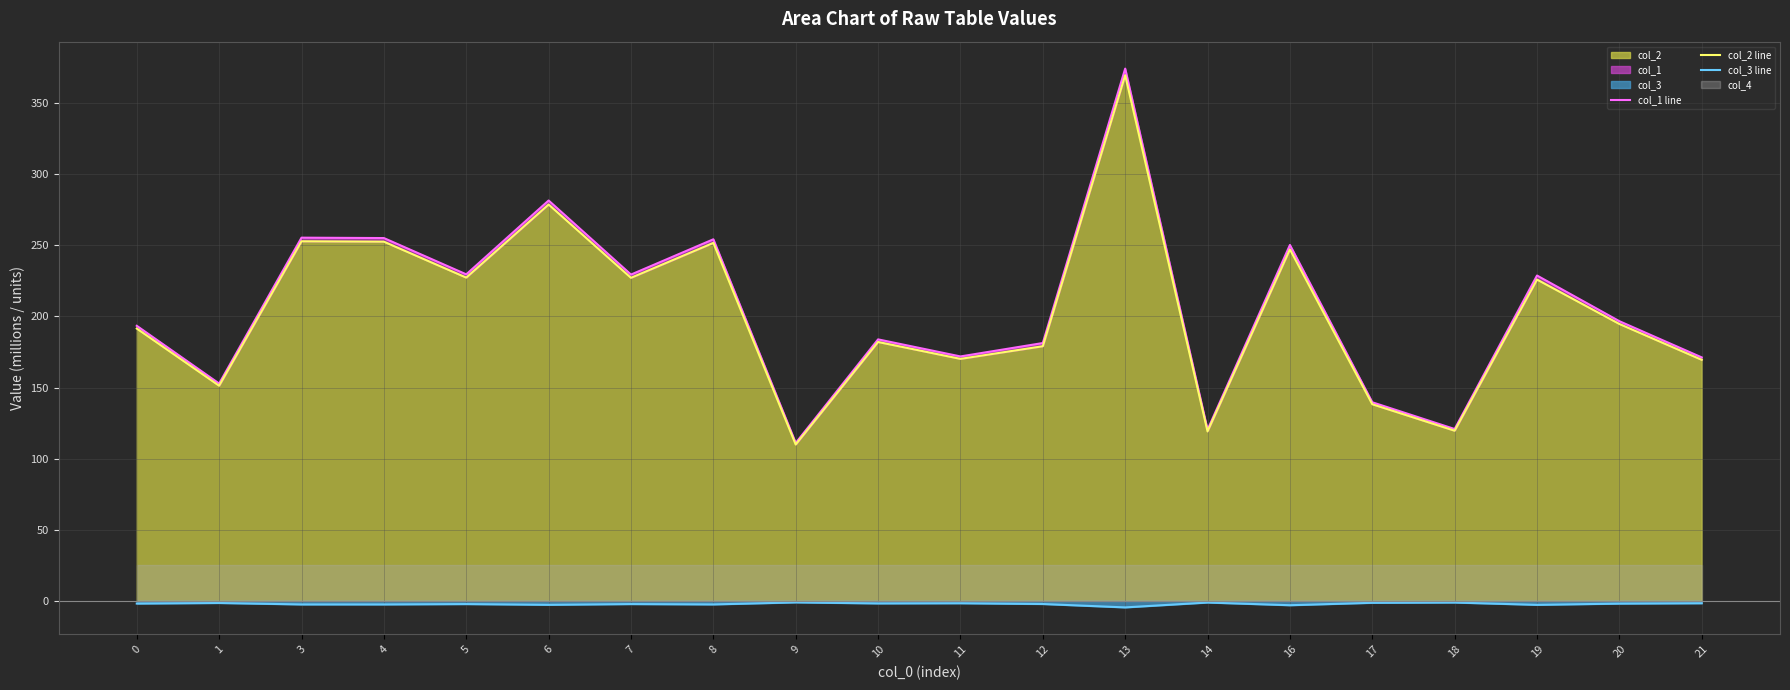

What is the average value of the col_2 line series?

202.9